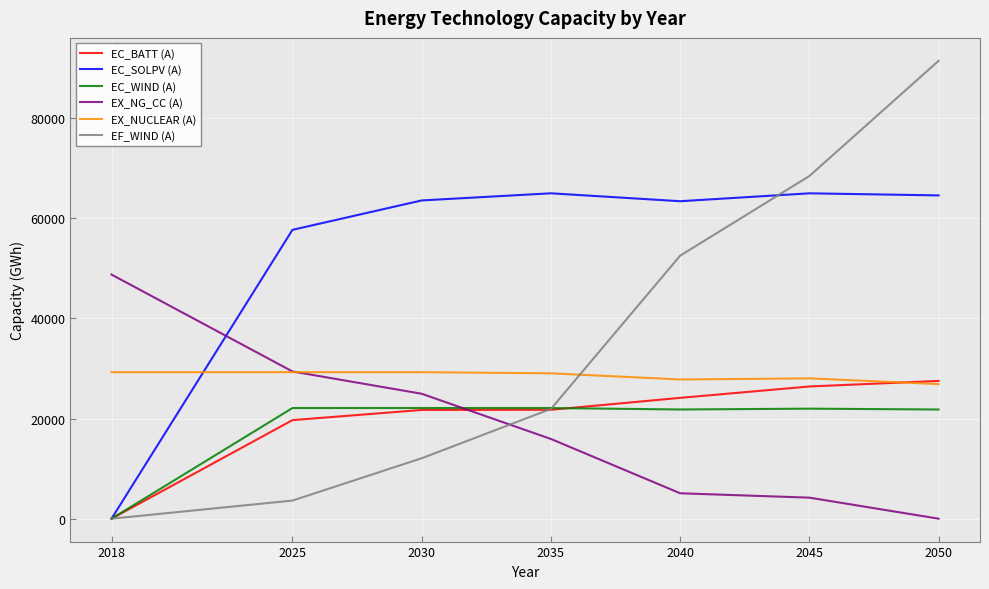

True or false: EC_WIND (A) and EX_NUCLEAR (A) cross at least once.

False